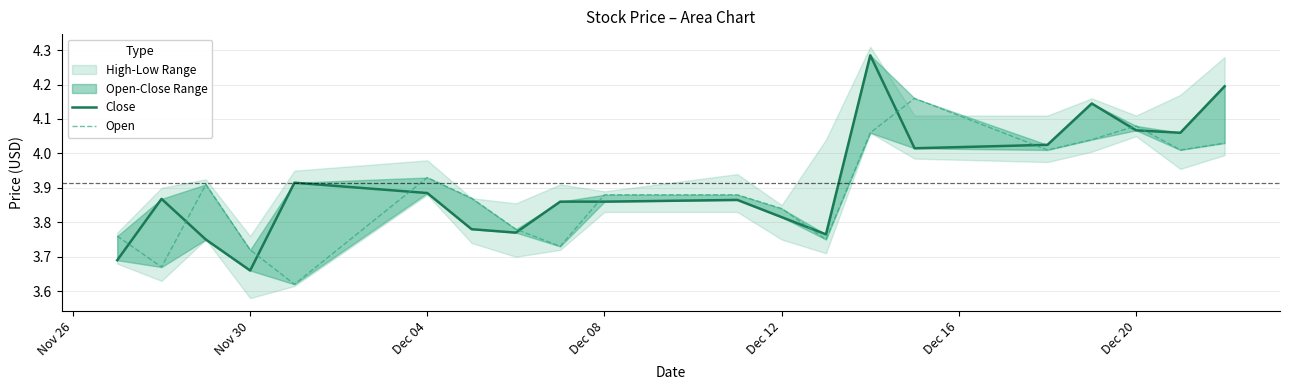

What is the minimum value shown in the chart?

3.6